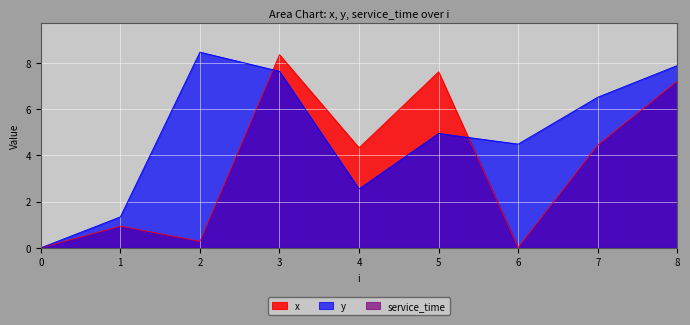

How many distinct data groups are displayed?

3